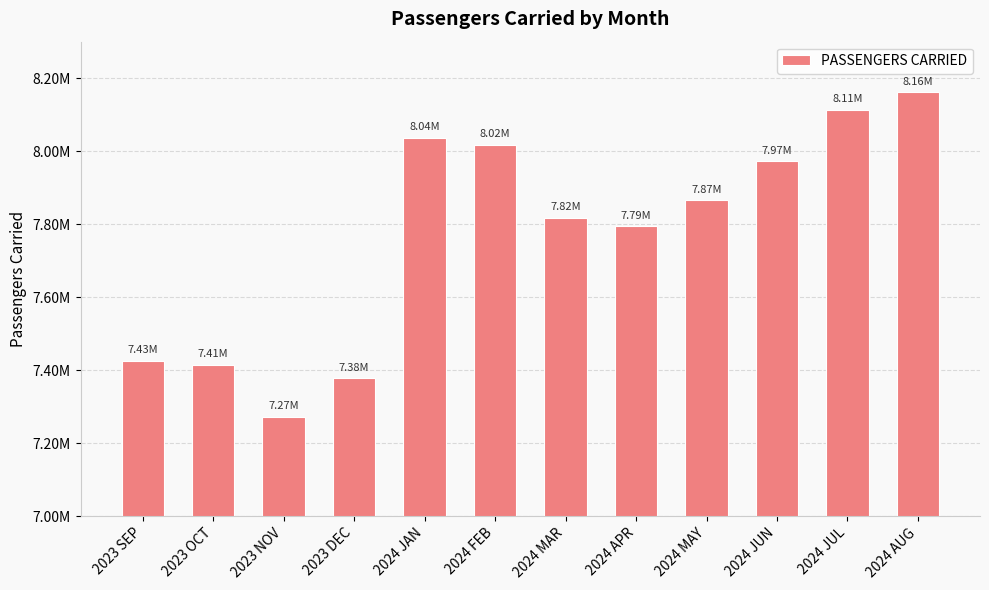

What is the maximum value shown in the chart?

8161462.8